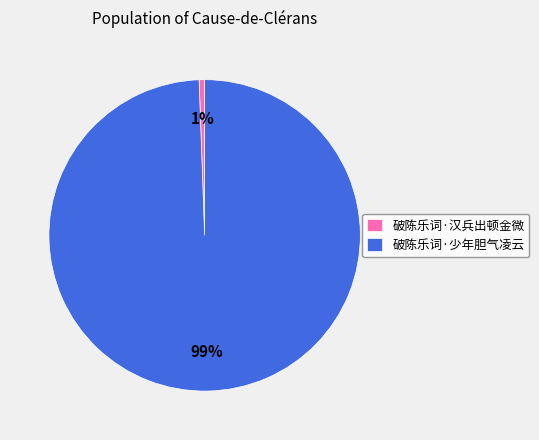

To the nearest percent, what is the combined percentage of 破陈乐词·少年胆气凌云 and 破陈乐词·汉兵出顿金微?

100%